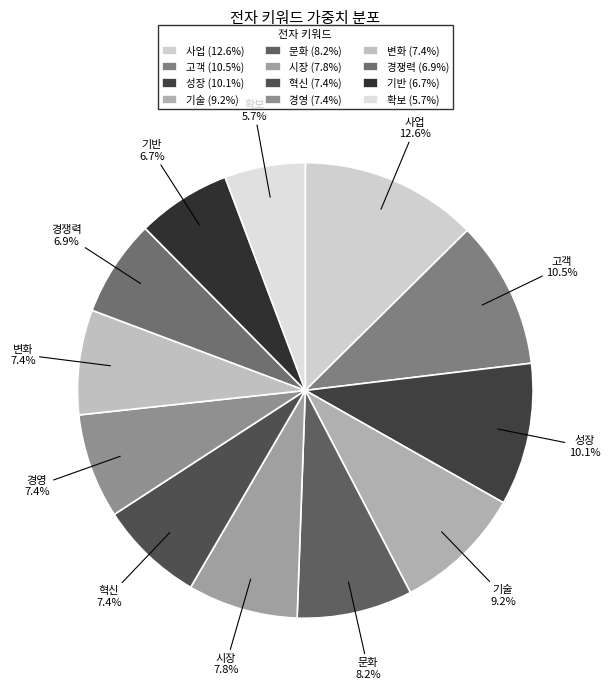

Is there a majority slice in this chart?

No